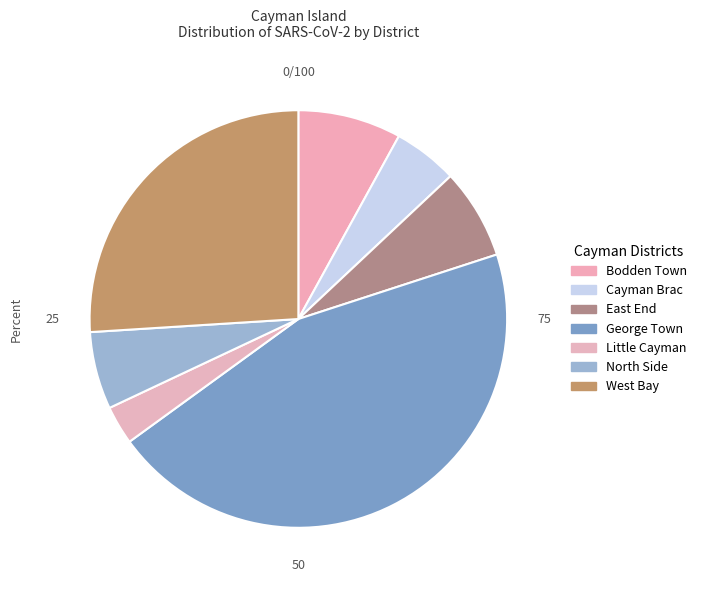

Does any single category account for the majority?

No